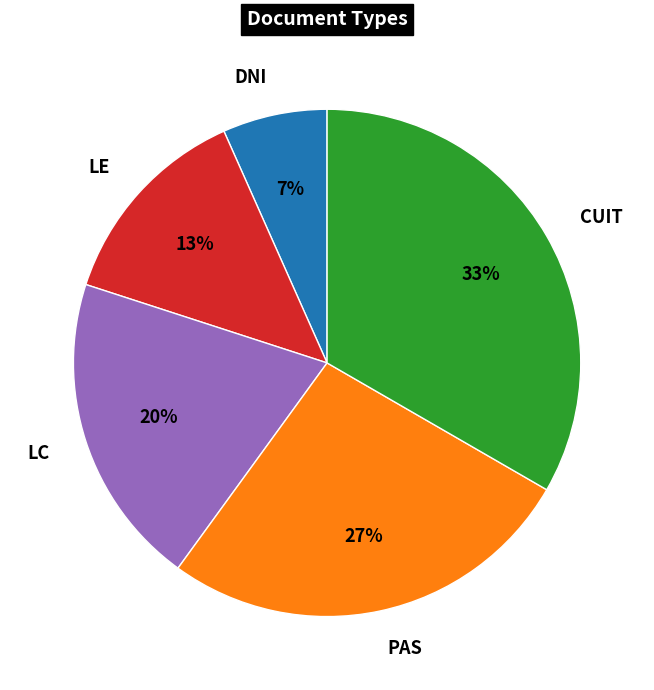

Do LC and CUIT together represent more than half of the pie?

Yes